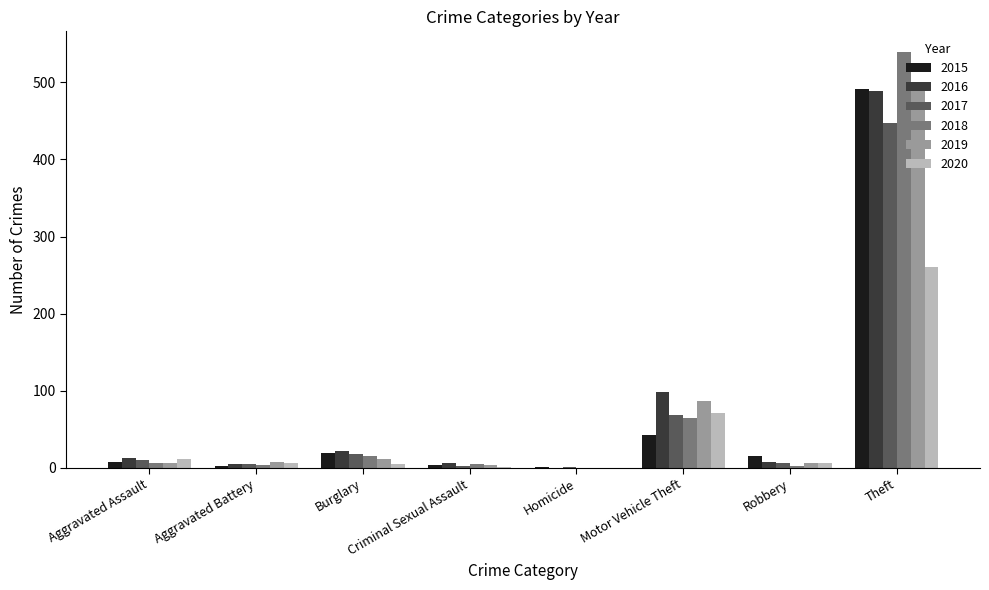

Count the number of categories in the chart.

8